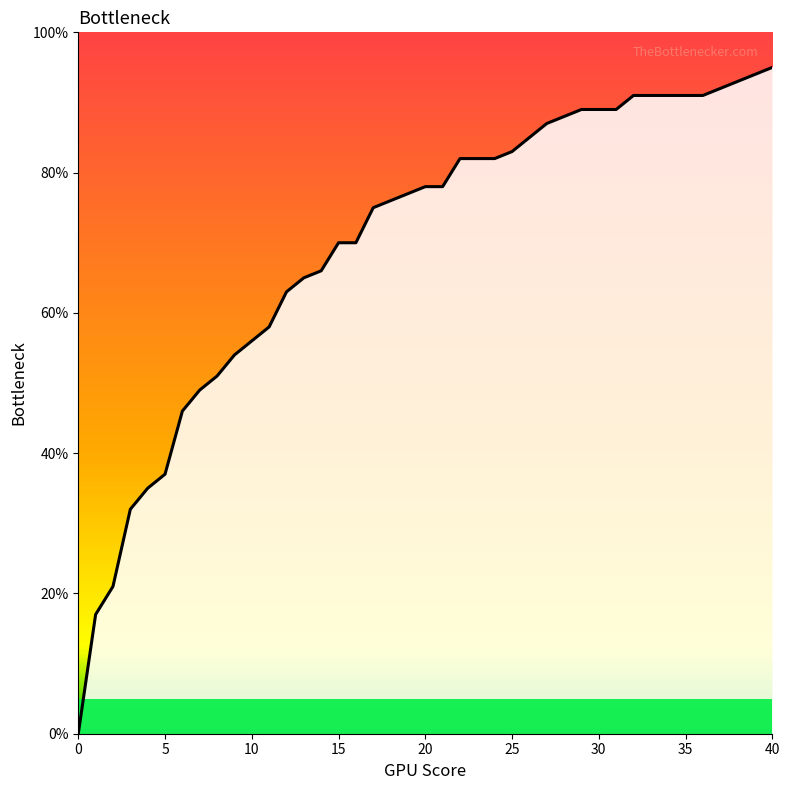

What is the maximum value shown in the chart?

0.9